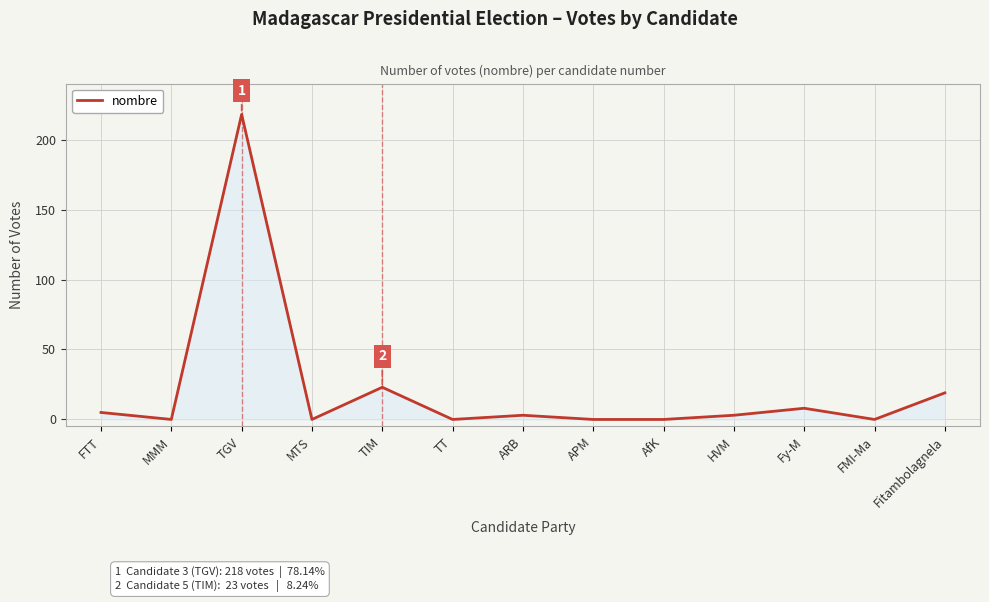

What is the change in value from TIM to TT?

-23